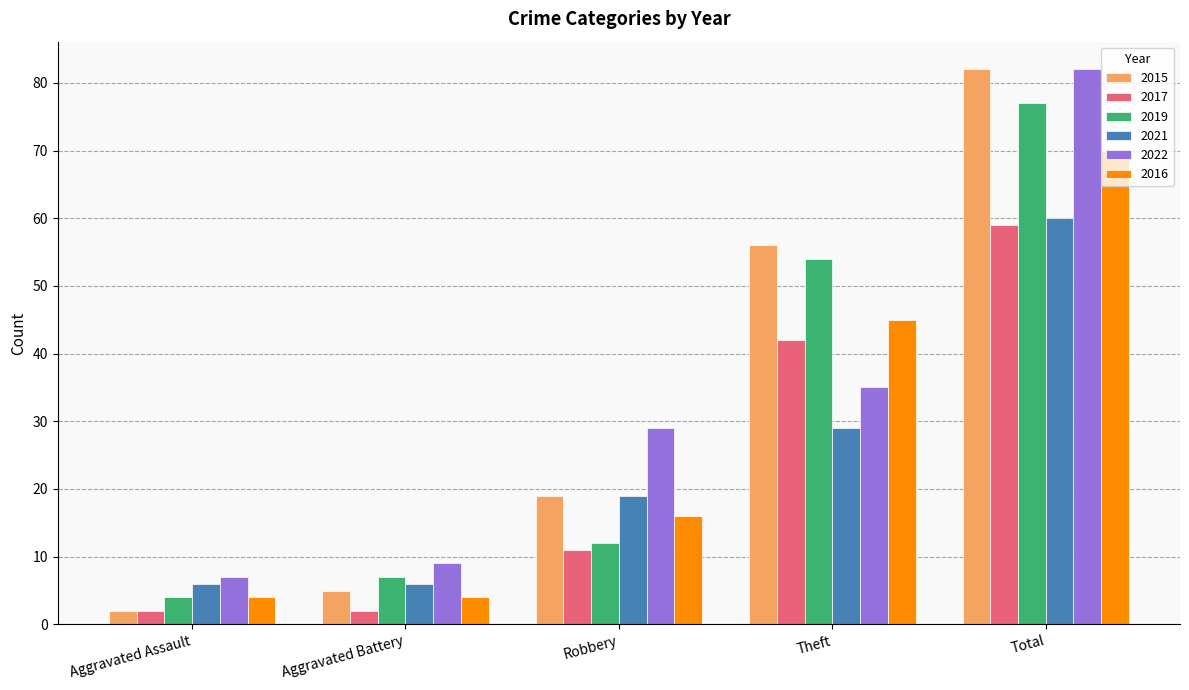

Is the value of 2015 at Aggravated Assault greater than the value of 2016 at Total?

No